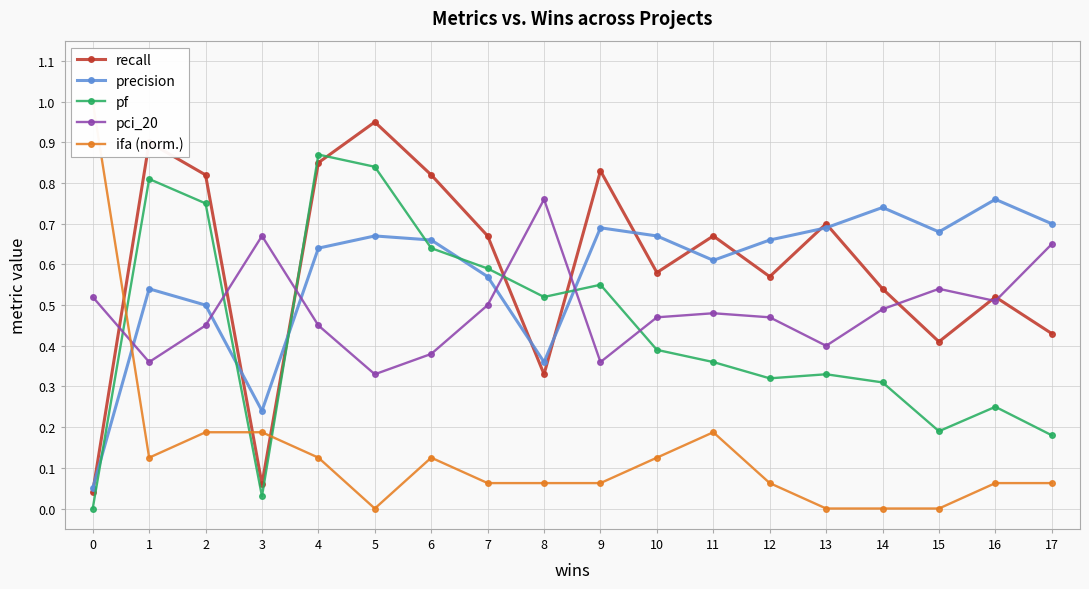

After their last crossing, which series has the higher values: recall or pci_20?

pci_20